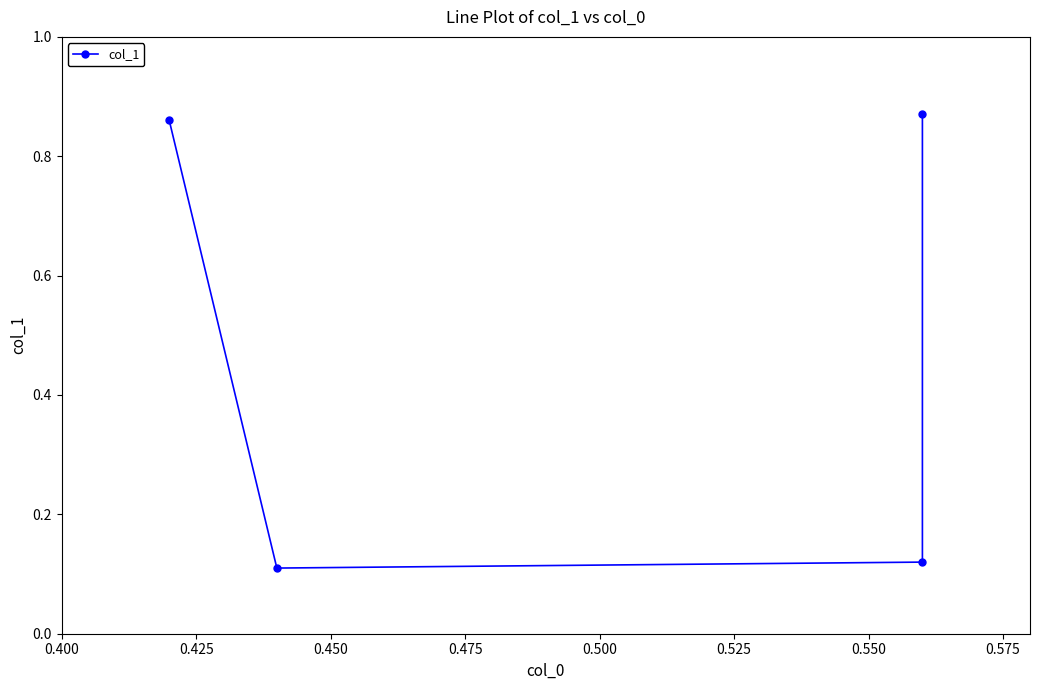

What is the difference between the maximum and minimum values?

0.8